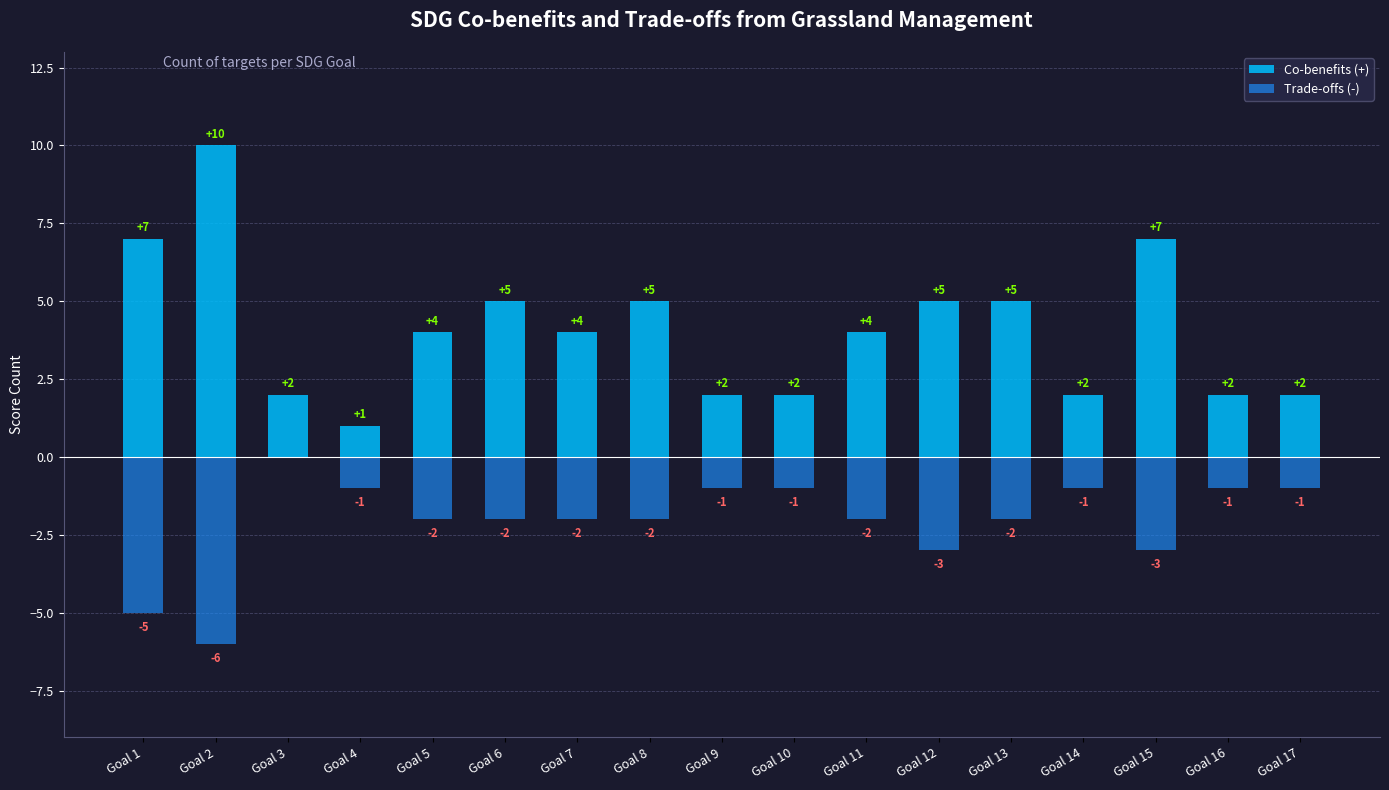

What is the sum of the Co-benefits (+) values at Goal 9 and Goal 1?

9